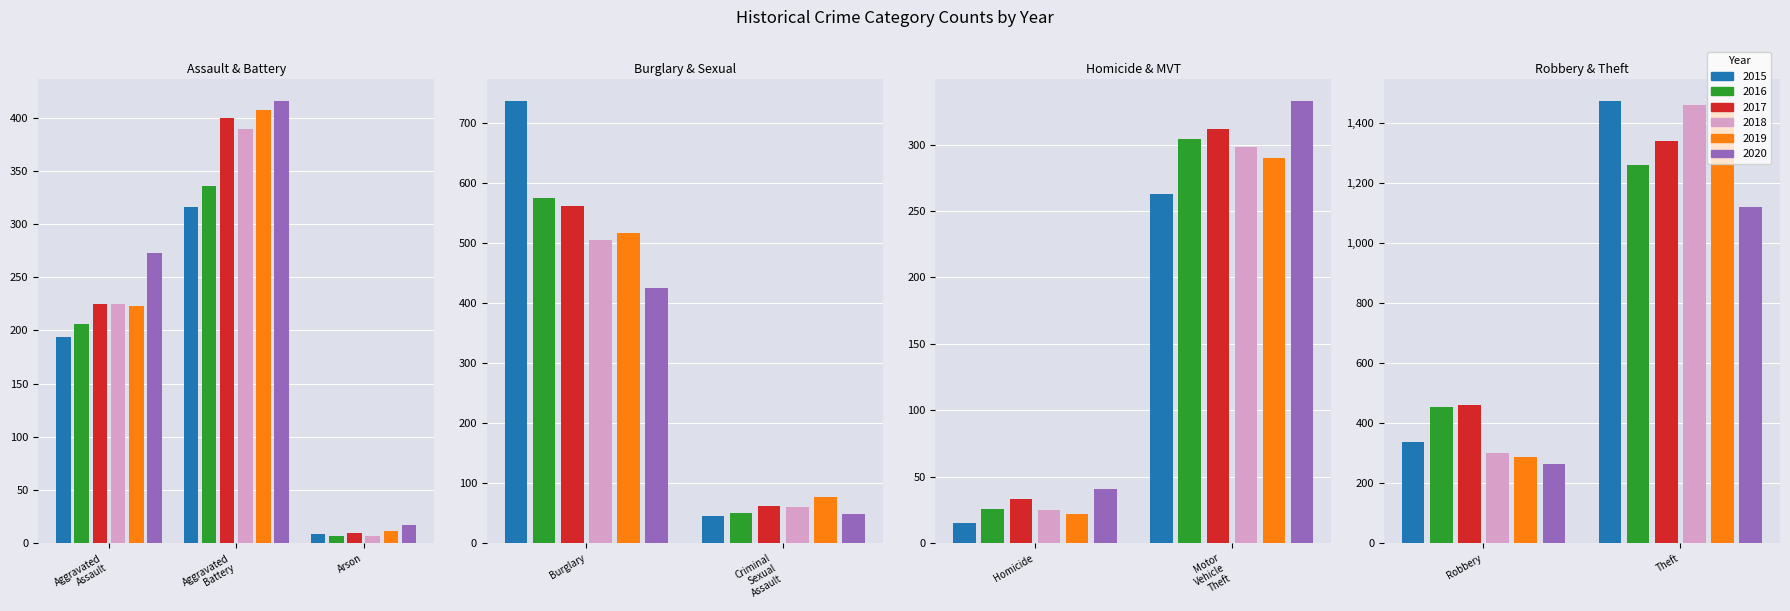

What is the sum of all 2015 values?

3392